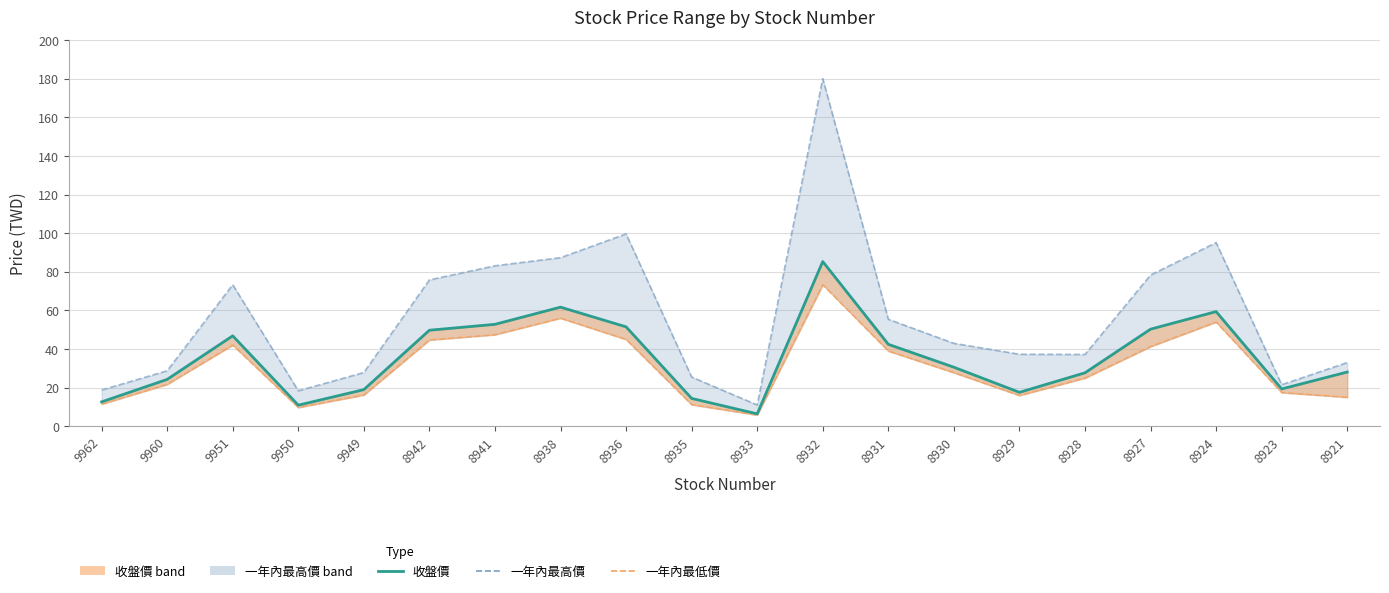

At which label does 收盤價 (line) reach its minimum?

8933